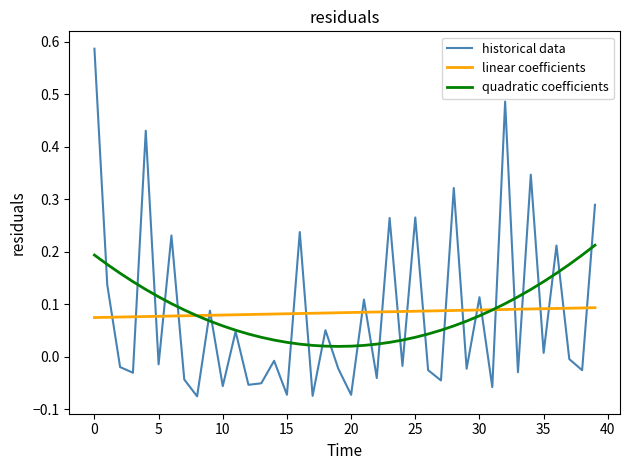

Which series ends up on top after the final intersection of linear coefficients and historical data?

historical data